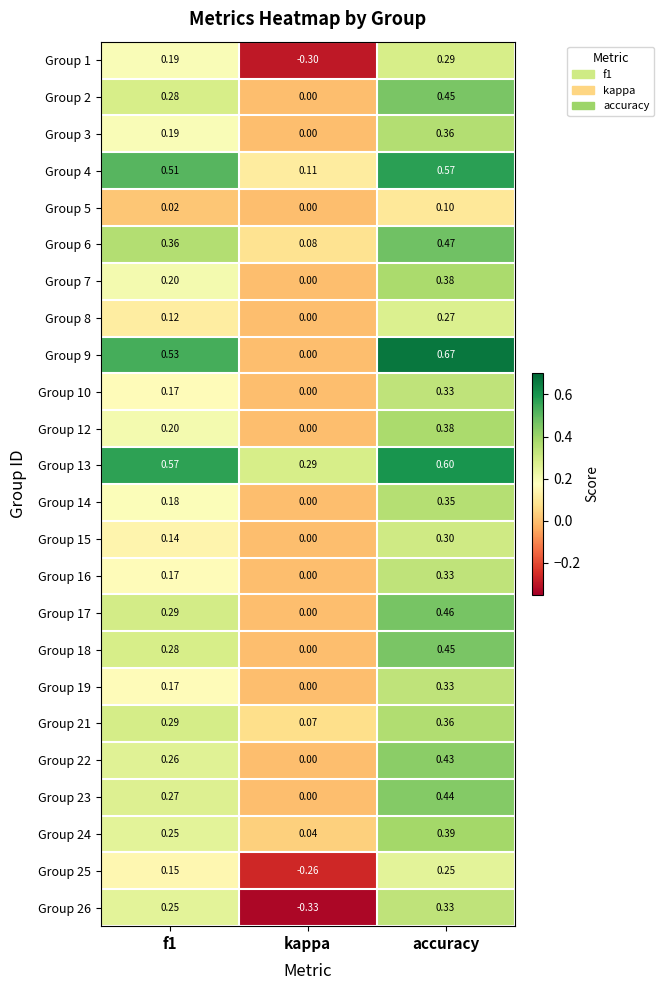

How many distinct data groups are displayed?

24